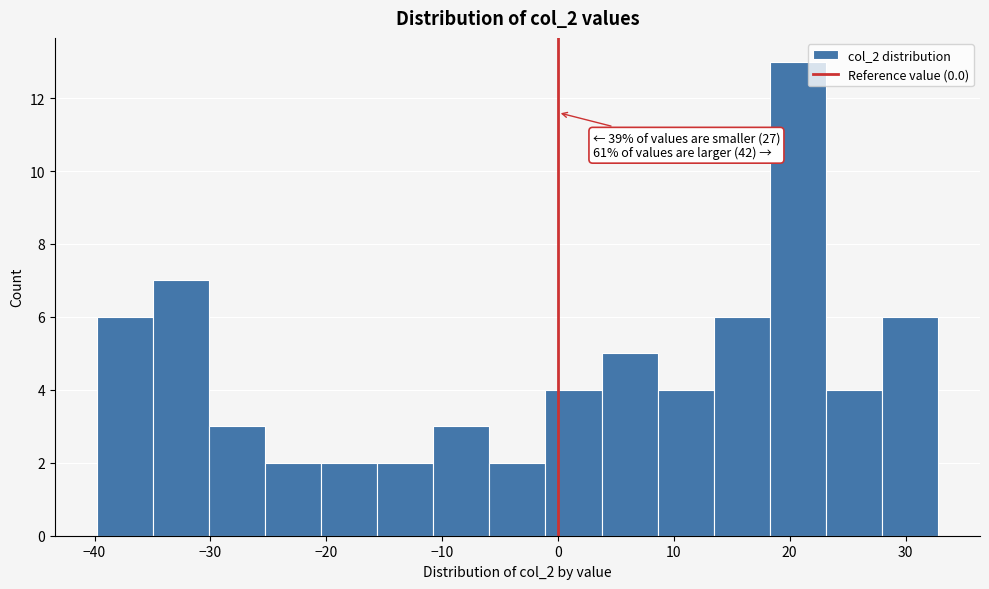

Over which range of the x-axis is the bar tallest?

18 to 23